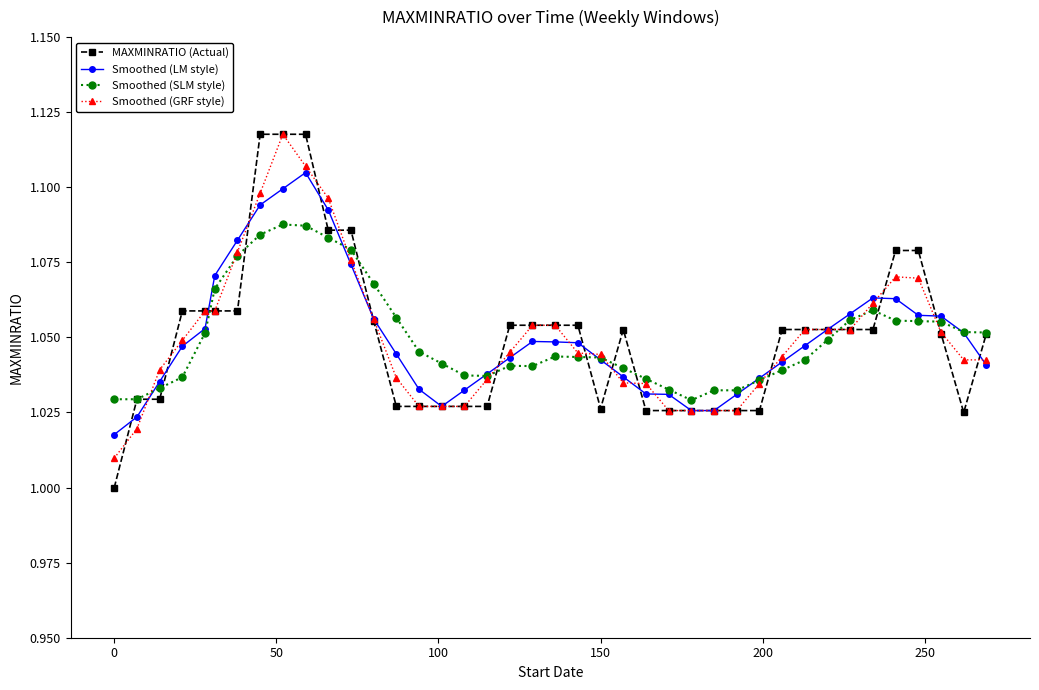

Which series has the largest range (max minus min)?

MAXMINRATIO (Actual)